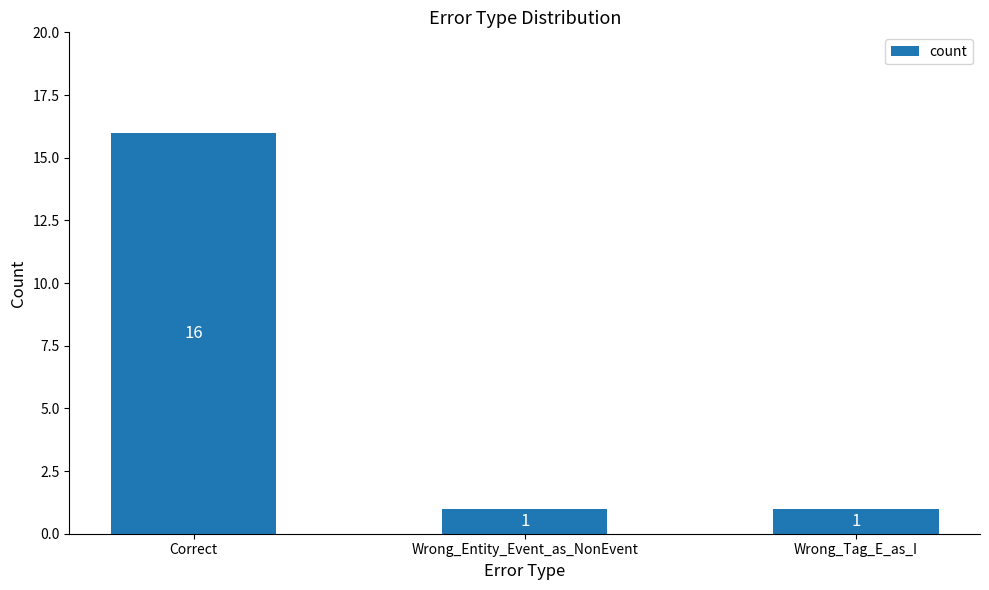

What is the maximum value shown in the chart?

16